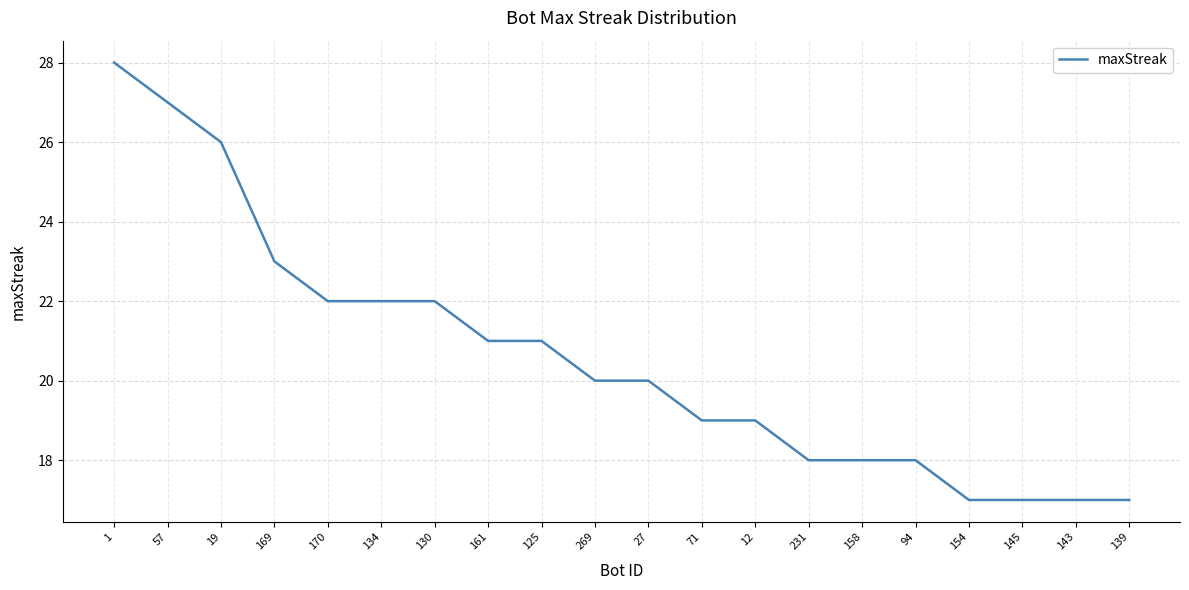

How many lines are shown in the chart?

1